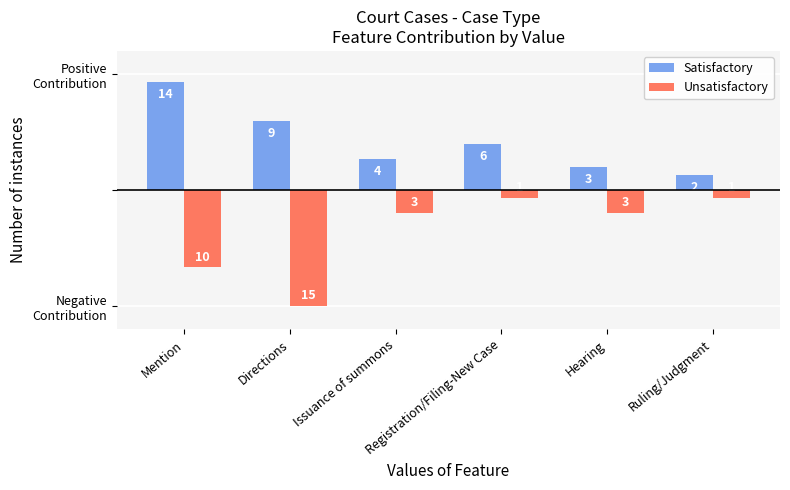

Rank the categories by Satisfactory value from highest to lowest.

Mention, Directions, Registration/Filing-New Case, Issuance of summons, Hearing, Ruling/Judgment